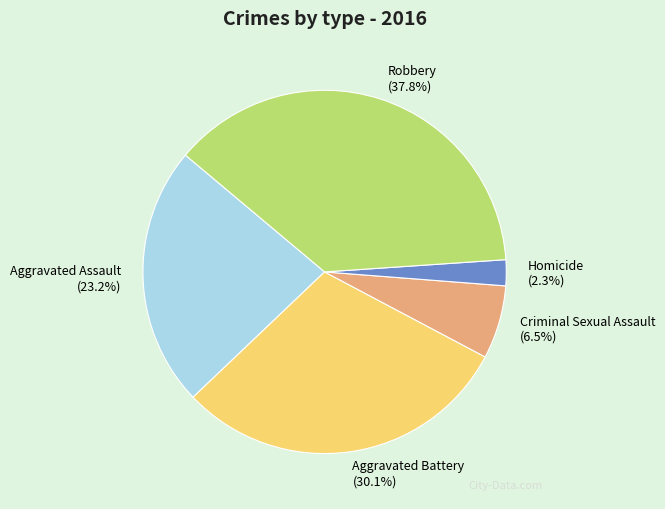

What percentage is the Robbery slice, to the nearest percent?

38%